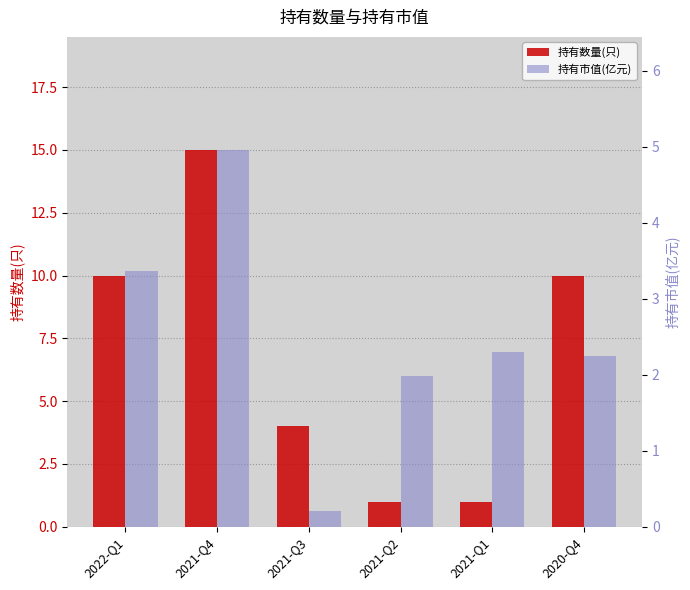

What is the label of the 4th bar from the right?

2021-Q3